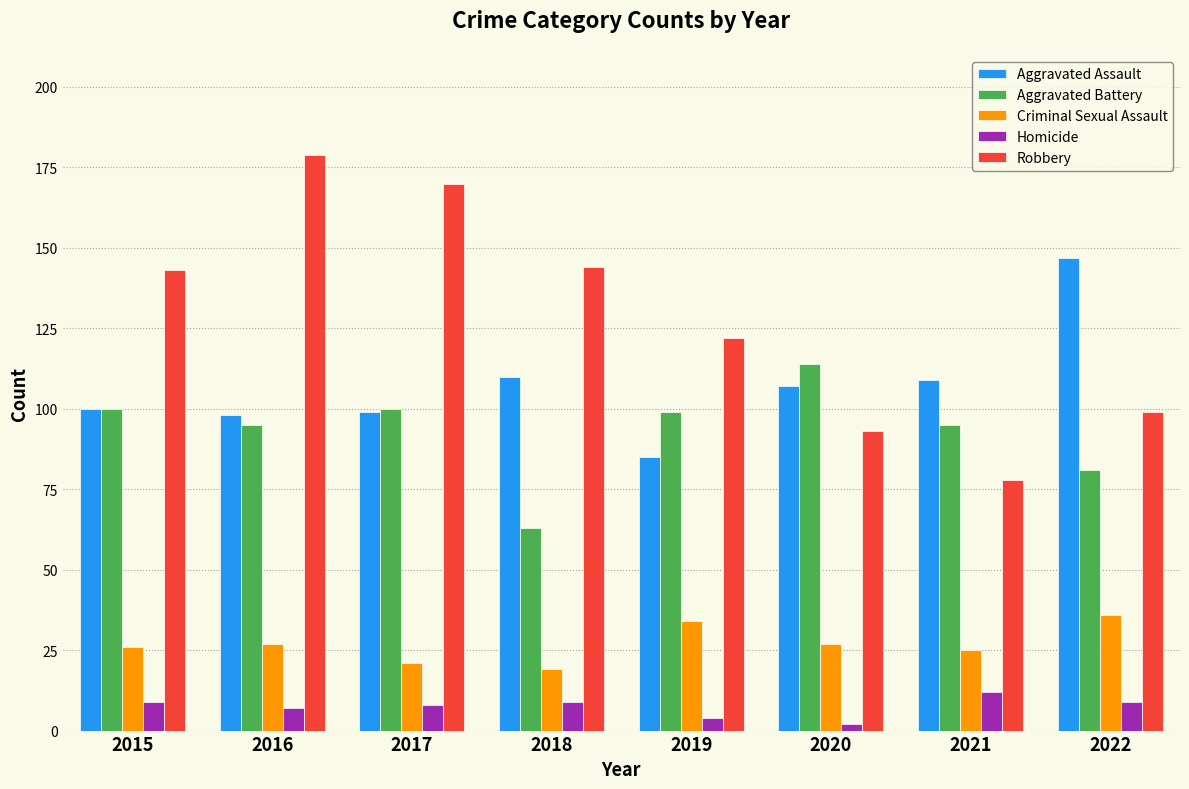

What are all the series names shown in the legend?

Aggravated Assault, Aggravated Battery, Criminal Sexual Assault, Homicide, Robbery